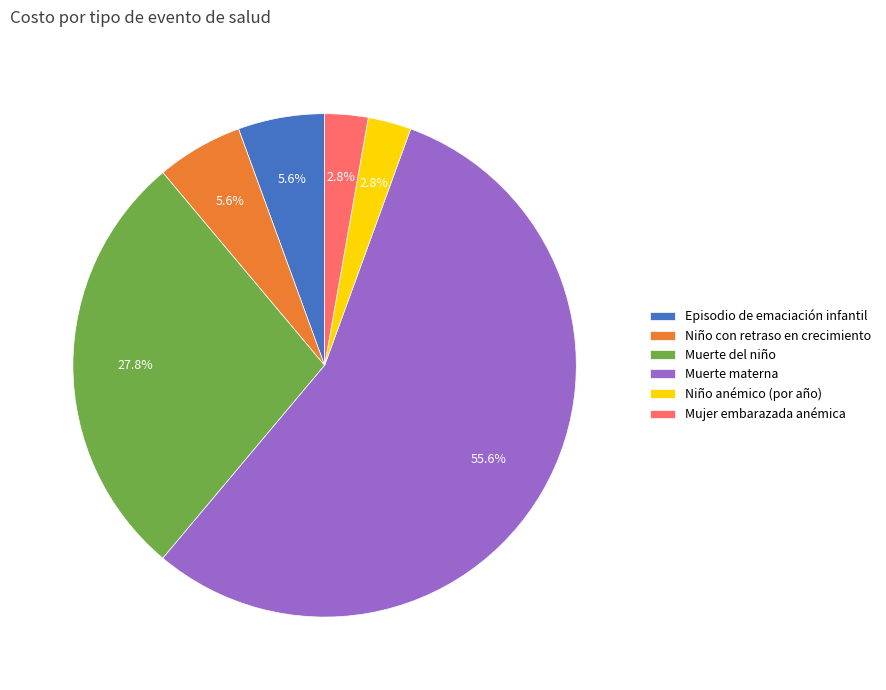

What percentage is the Episodio de emaciación infantil slice, to the nearest percent?

6%